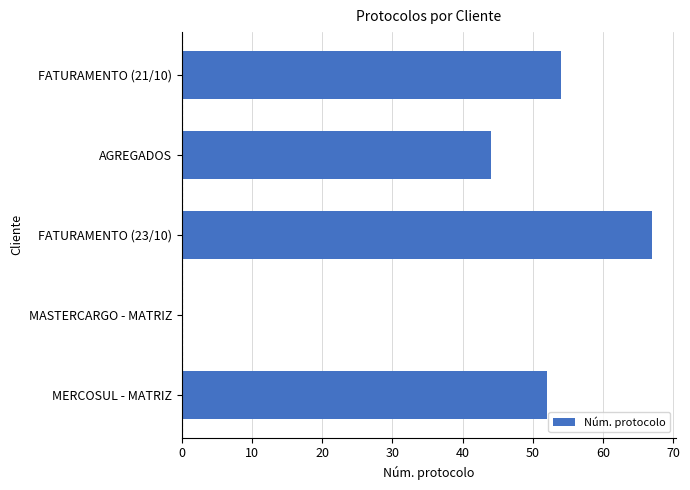

Which label corresponds to the largest value in the chart?

FATURAMENTO (23/10)